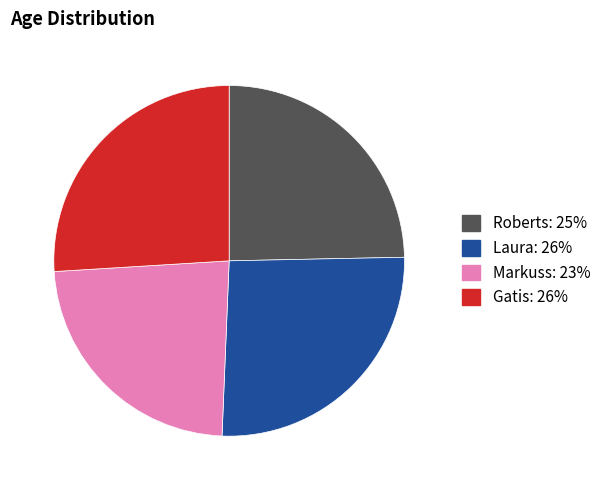

Which slice is the smallest?

Markuss